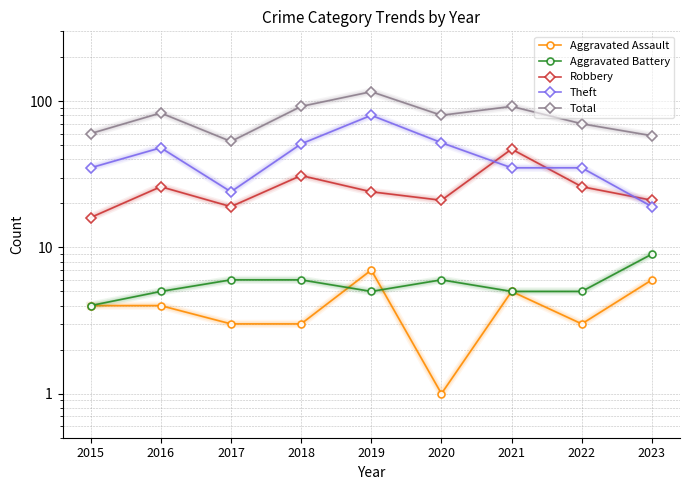

How many values in the Theft series are below 35?

2